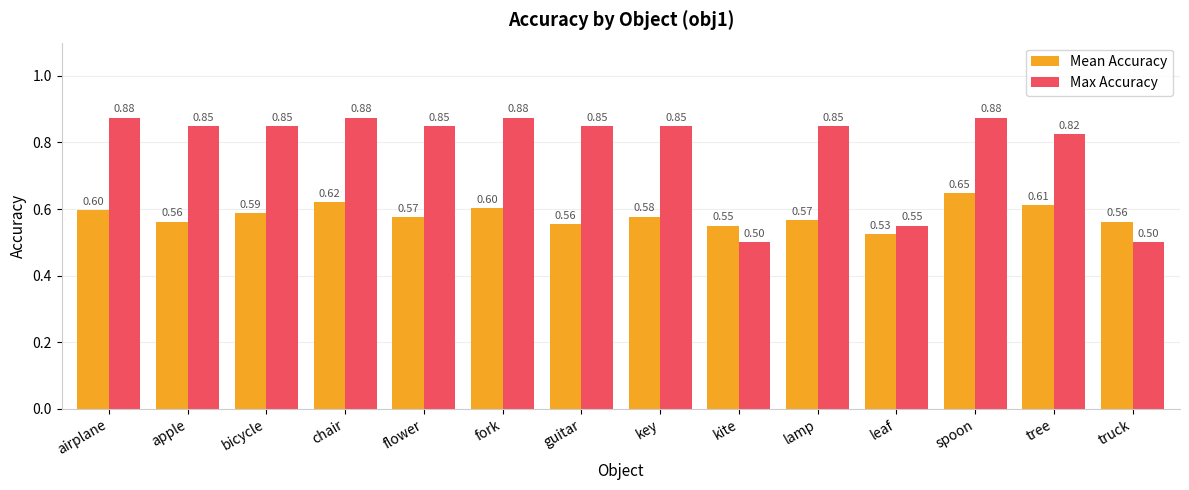

What is the minimum value for Mean Accuracy?

0.5